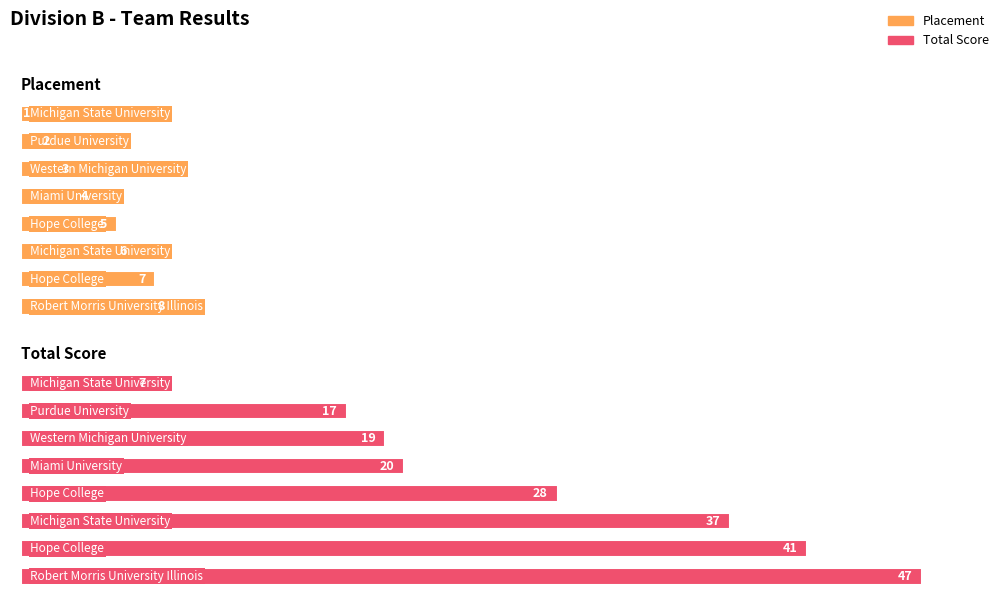

Rank the series by their average value, from highest to lowest.

Total Score, Placement